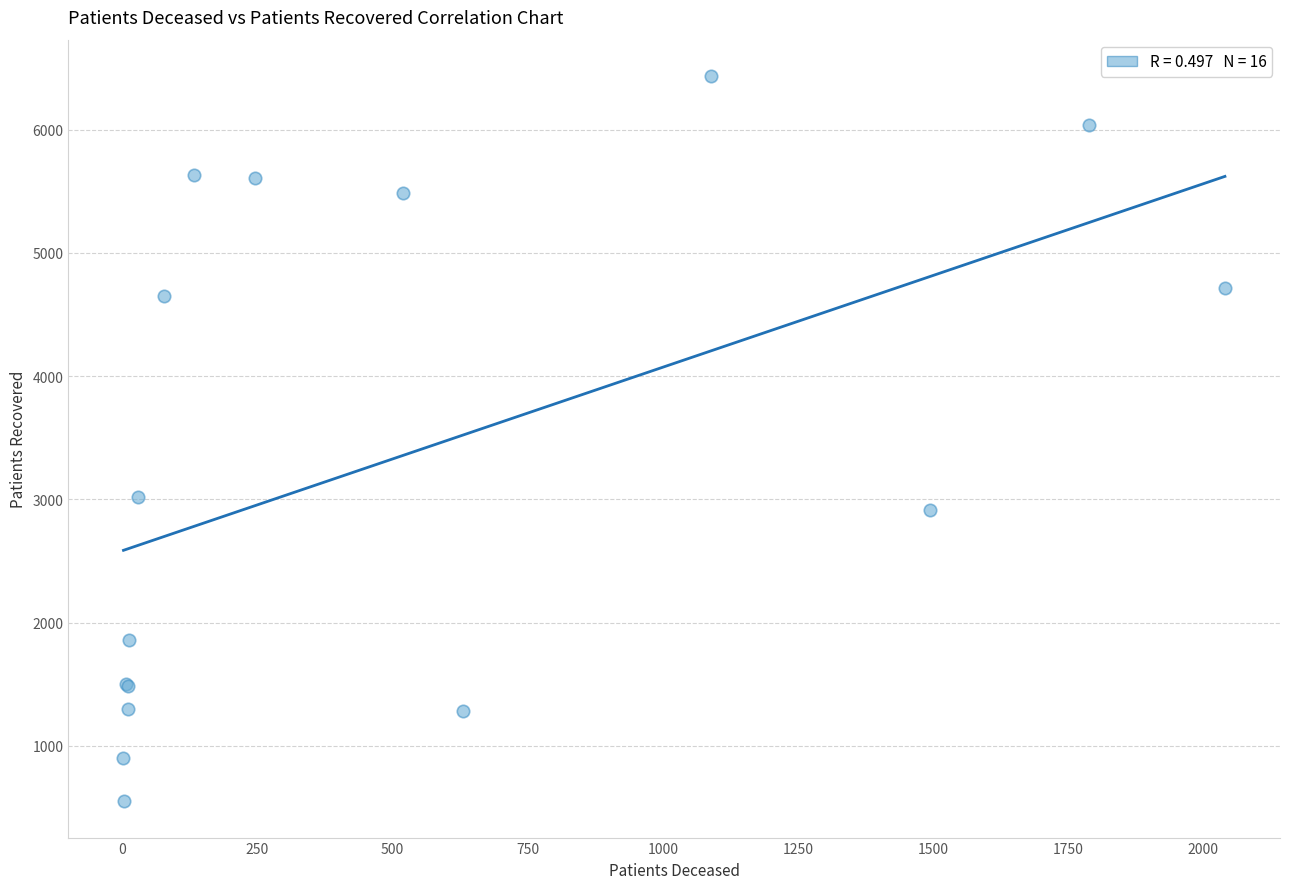

What Y value in the scatter plot is closest to 3493?

3022